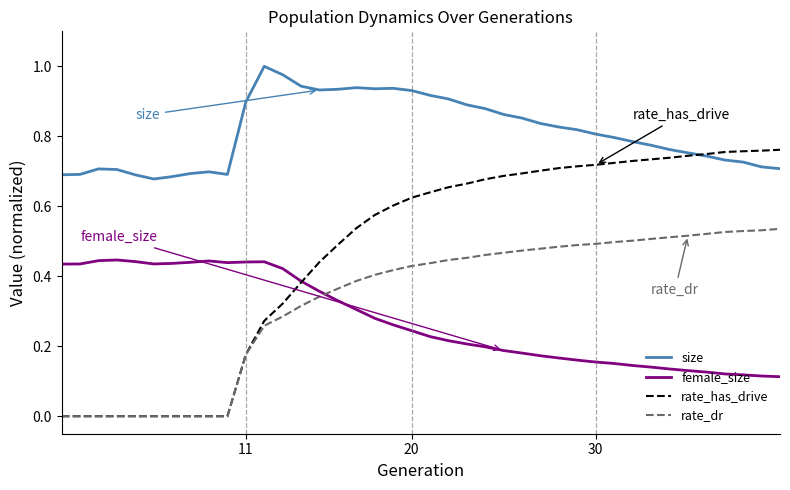

Which series has the widest spread of values?

rate_has_drive